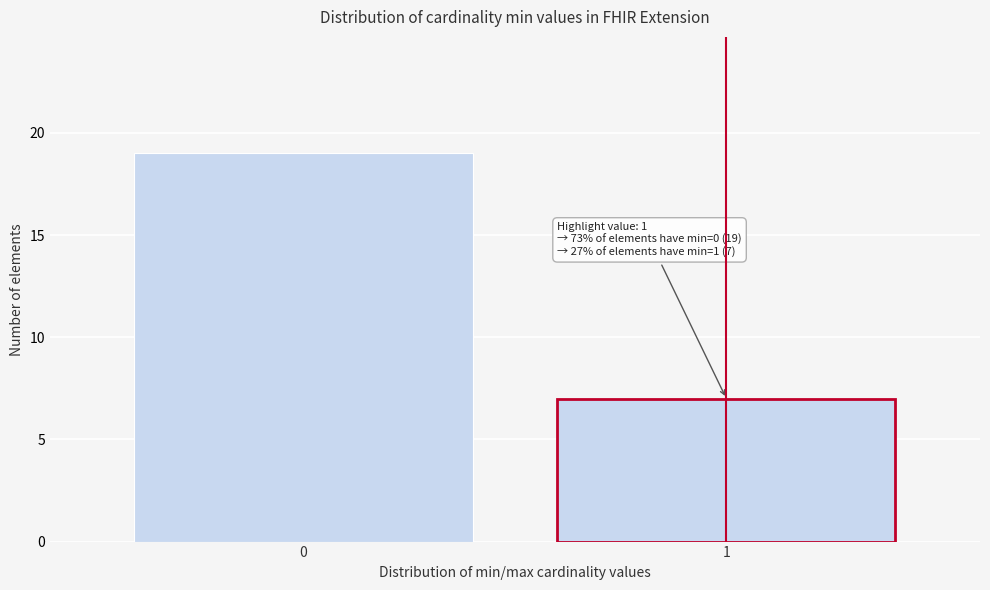

Reading left to right, what are all the values shown in this chart?

19	7